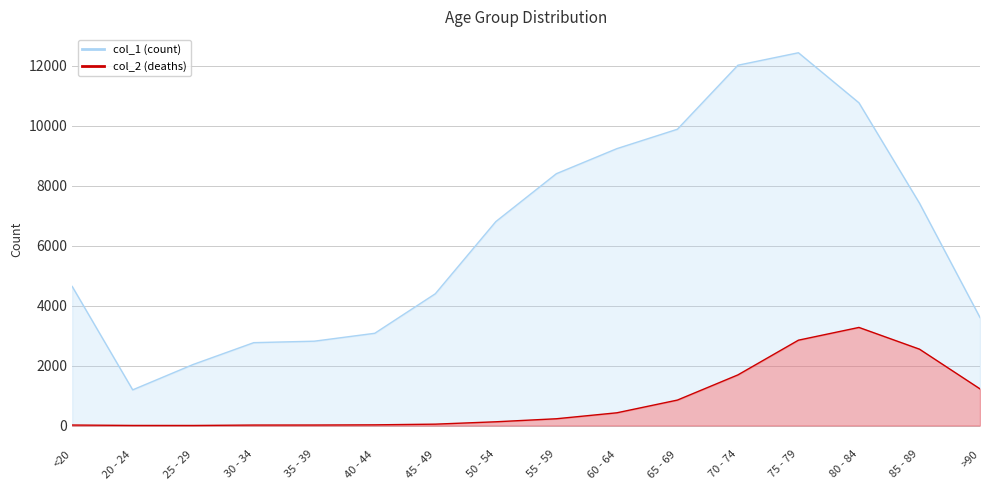

List the labels in order of col_2 value, smallest first.

25 - 29, 20 - 24, 30 - 34, <20, 35 - 39, 40 - 44, 45 - 49, 50 - 54, 55 - 59, 60 - 64, 65 - 69, >90, 70 - 74, 85 - 89, 75 - 79, 80 - 84